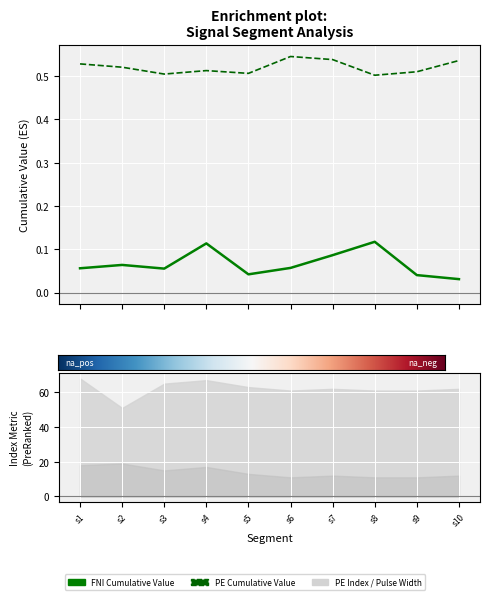

The value of First_Noticeable_Increase_Cumulative_Value at s8 is 0.1. True or false?

True